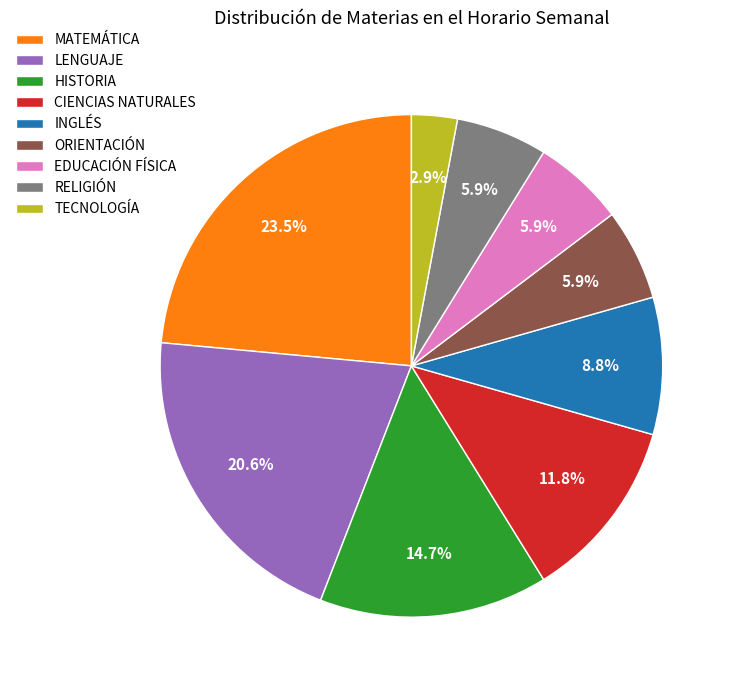

To the nearest percent, what is the difference between the largest and smallest slice percentages?

21%